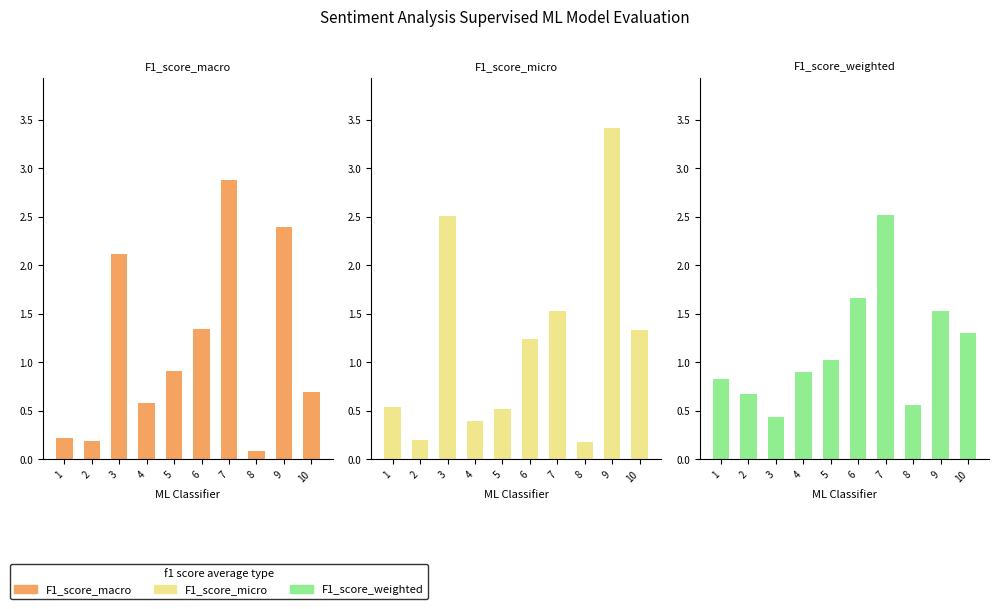

Is the value of F1_score_macro at 2 greater than the value of F1_score_micro at 6?

No